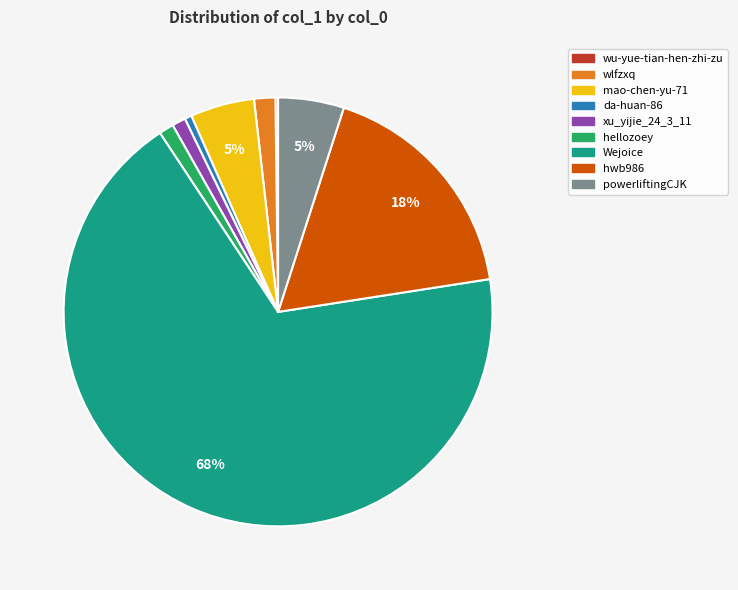

What is the ratio of the value at mao-chen-yu-71 to the value at hwb986?

0.3